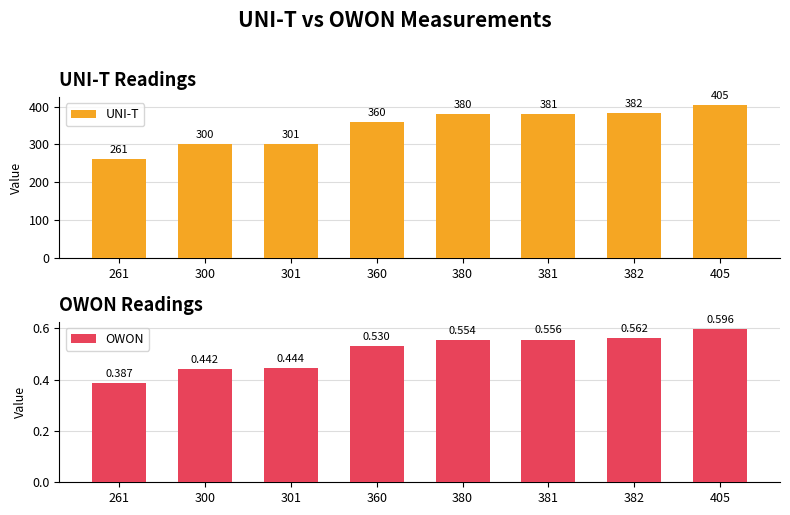

What is the smallest value displayed?

0.4